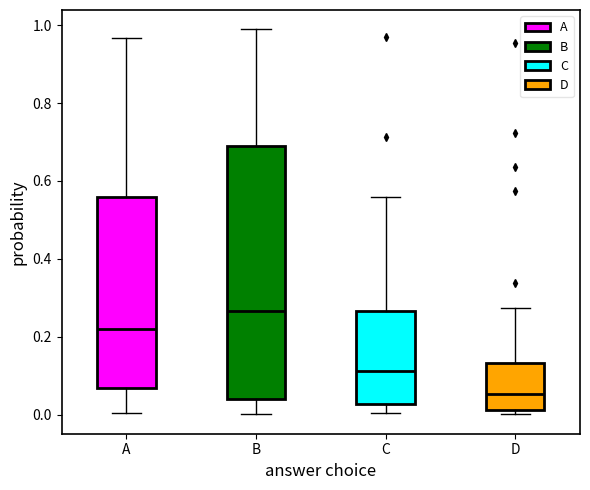

Where is the lower edge of the box for D on the y-axis? The values are not printed on the chart, so give them approximately, as read against the axis.

0.02